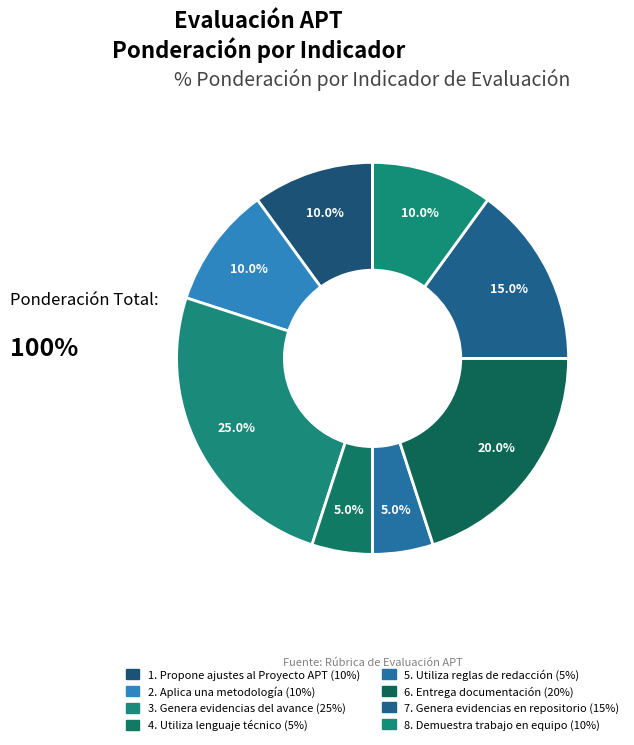

To the nearest percent, what is the average slice percentage?

12%